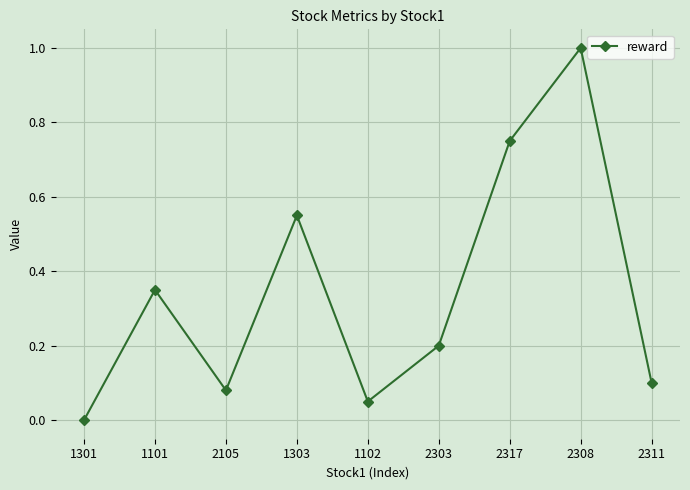

Which category has the highest value across all series?

2308